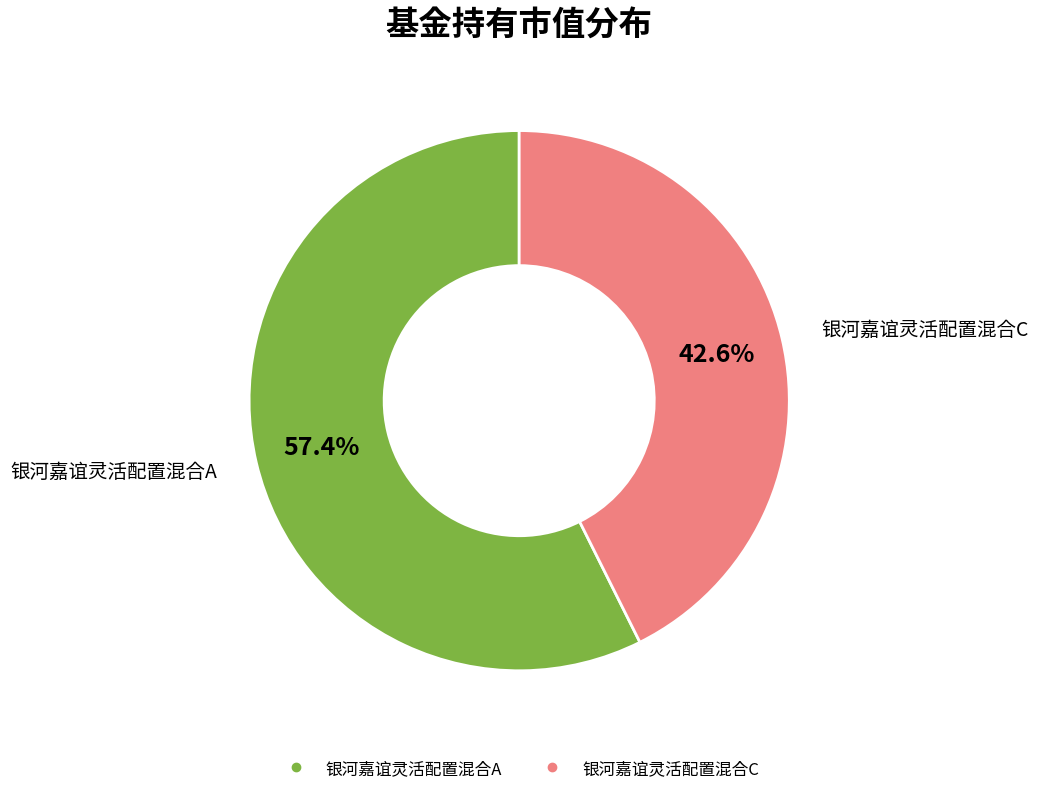

Which has a higher value, 银河嘉谊灵活配置混合A or 银河嘉谊灵活配置混合C?

银河嘉谊灵活配置混合A